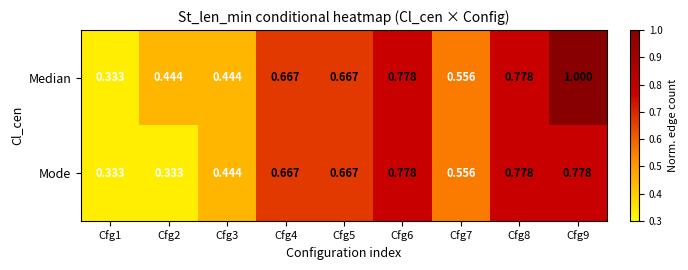

Which series has the widest spread of values?

Median